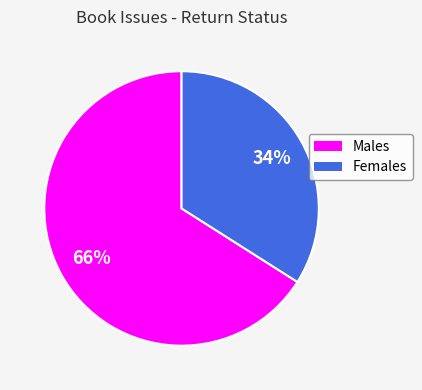

True or false: Females accounts for 34% of the total.

True